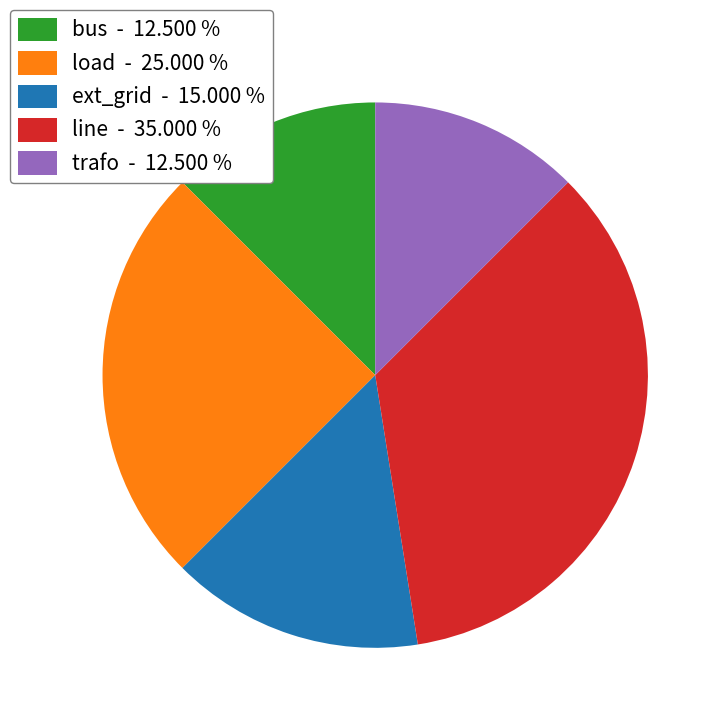

Between trafo - 12.500 % and ext_grid - 15.000 %, which is larger?

ext_grid - 15.000 %